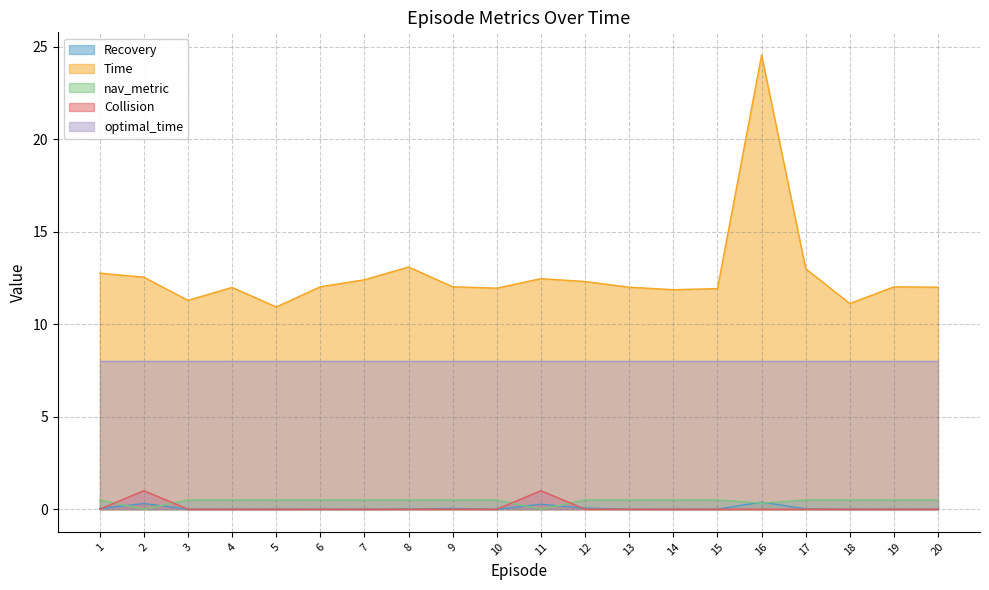

What is the value of the Time point at the 6th from the left?

12.0